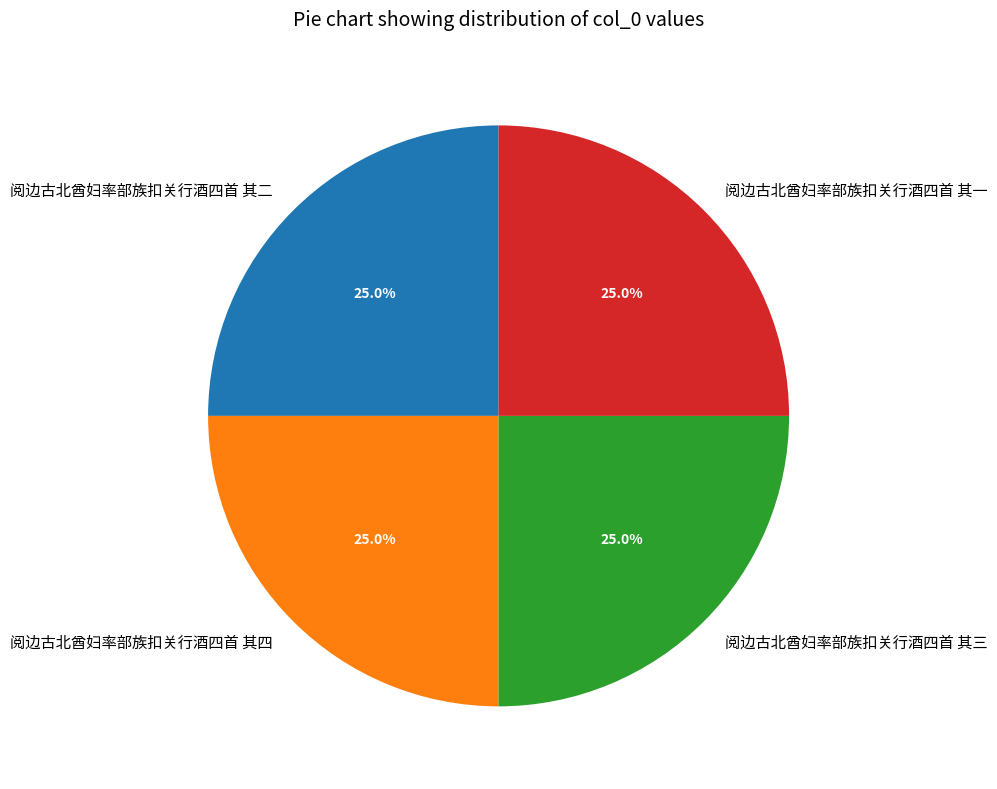

Count the number of slices in the pie.

4